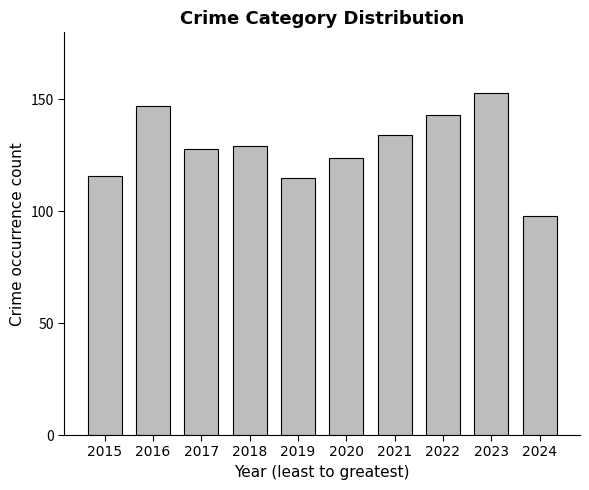

How many values are below 129?

5